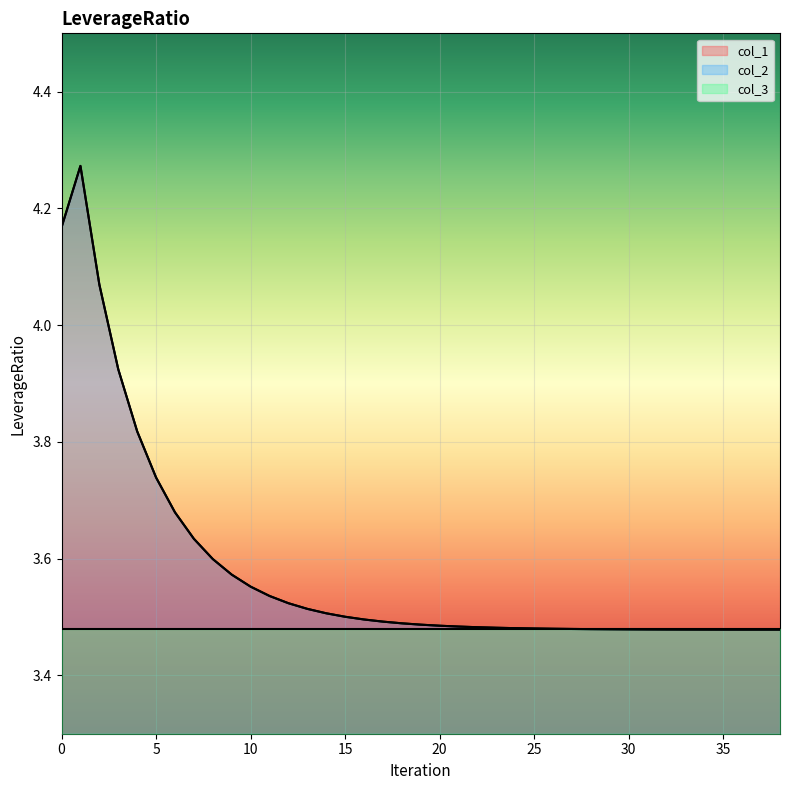

Between 3 and 26, which is larger?

3